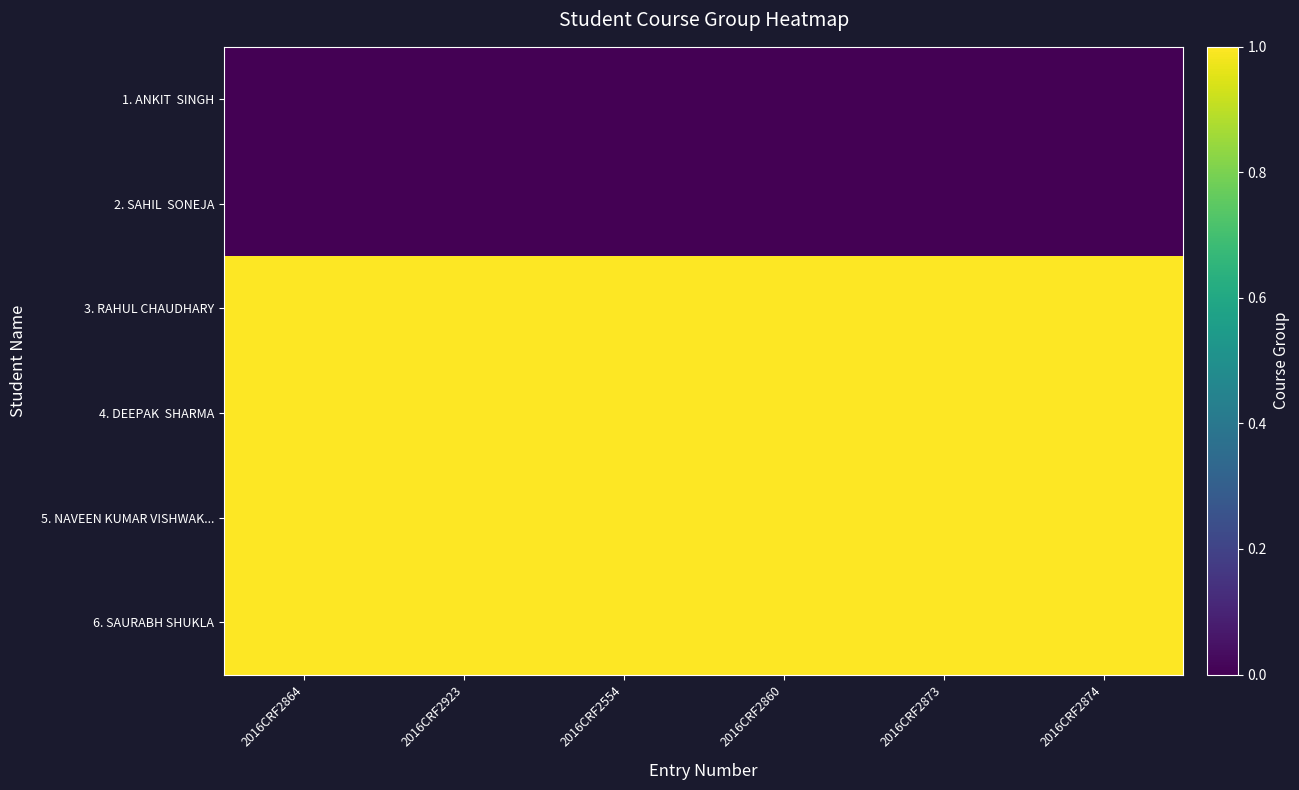

At which category is the sum across all series the highest?

2016CRF2864